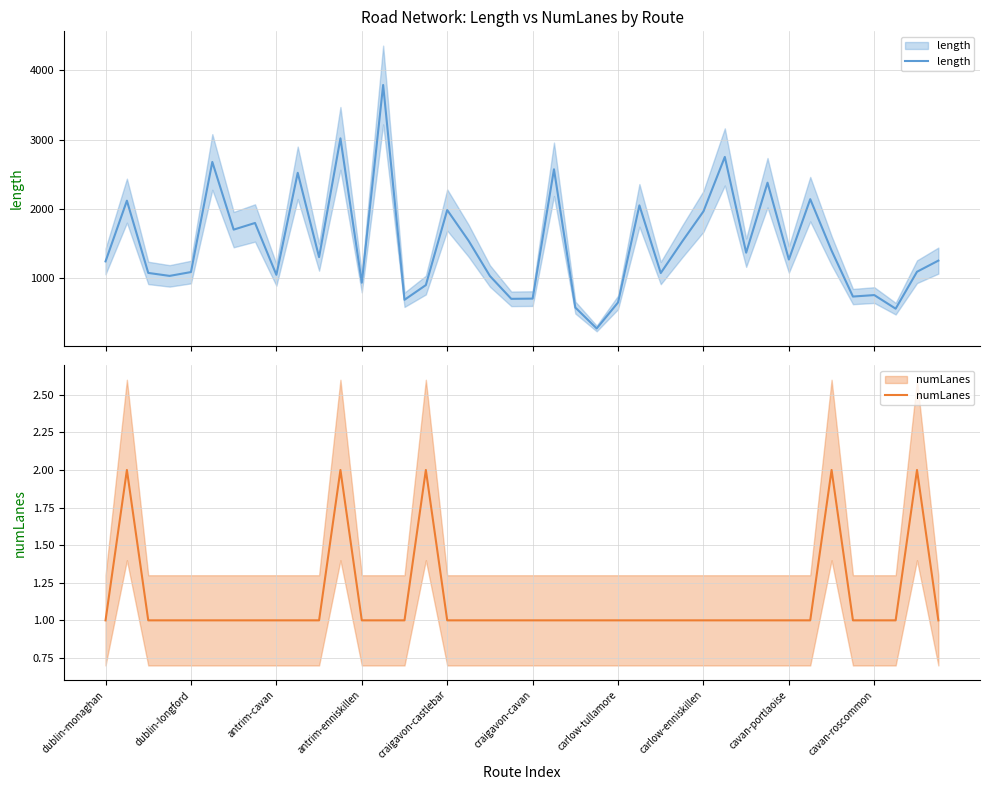

At which category is the sum across all series the highest?

13